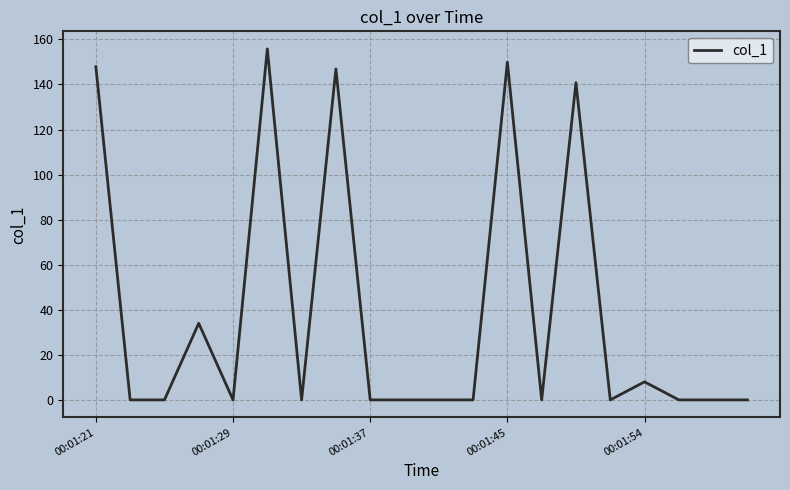

How many lines are shown in the chart?

1